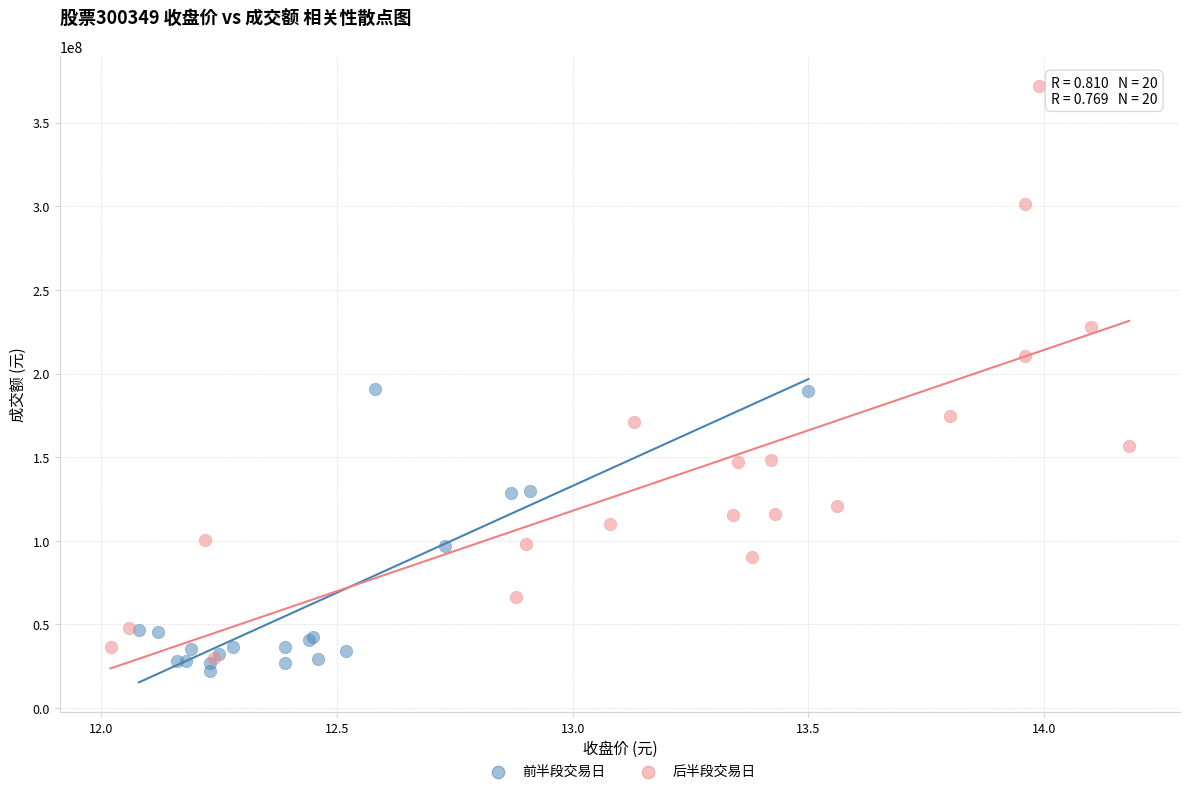

What are all the series names shown in the legend?

前半段交易日, 后半段交易日